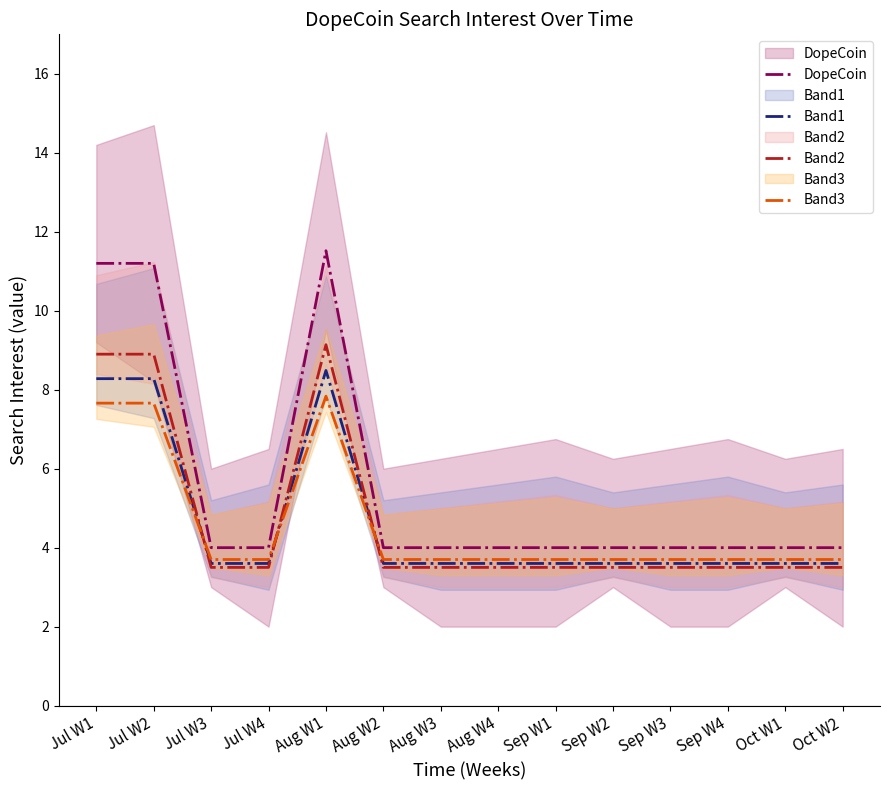

What is the sum of the DopeCoin values at Aug W3 and Sep W2?

8.0